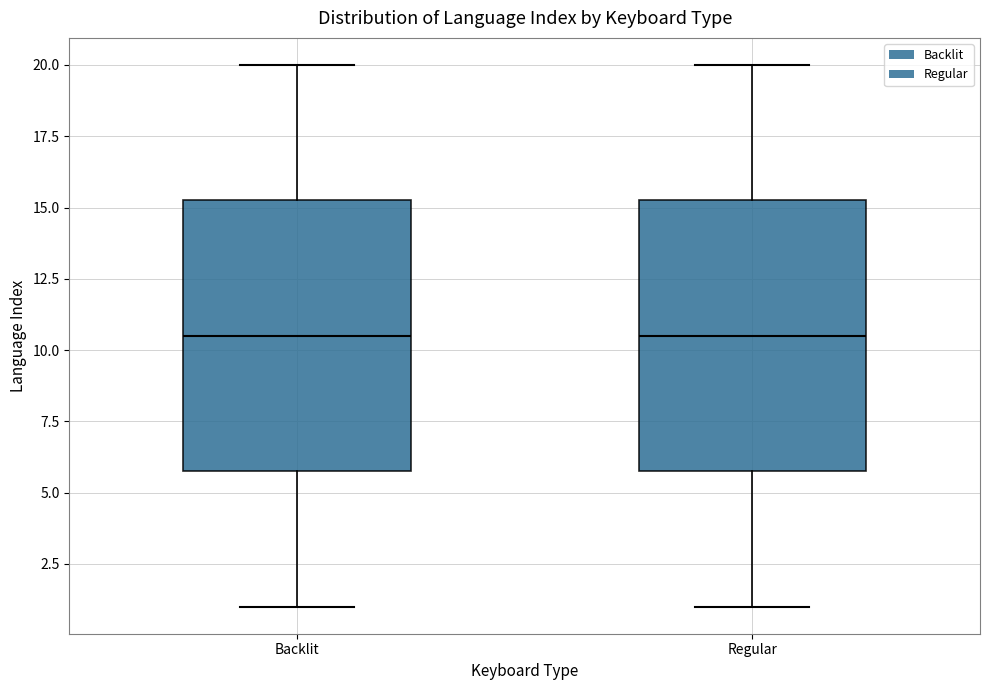

Where does the median line of the box for Regular sit on the y-axis? The values are not printed on the chart, so give them approximately, as read against the axis.

10.5